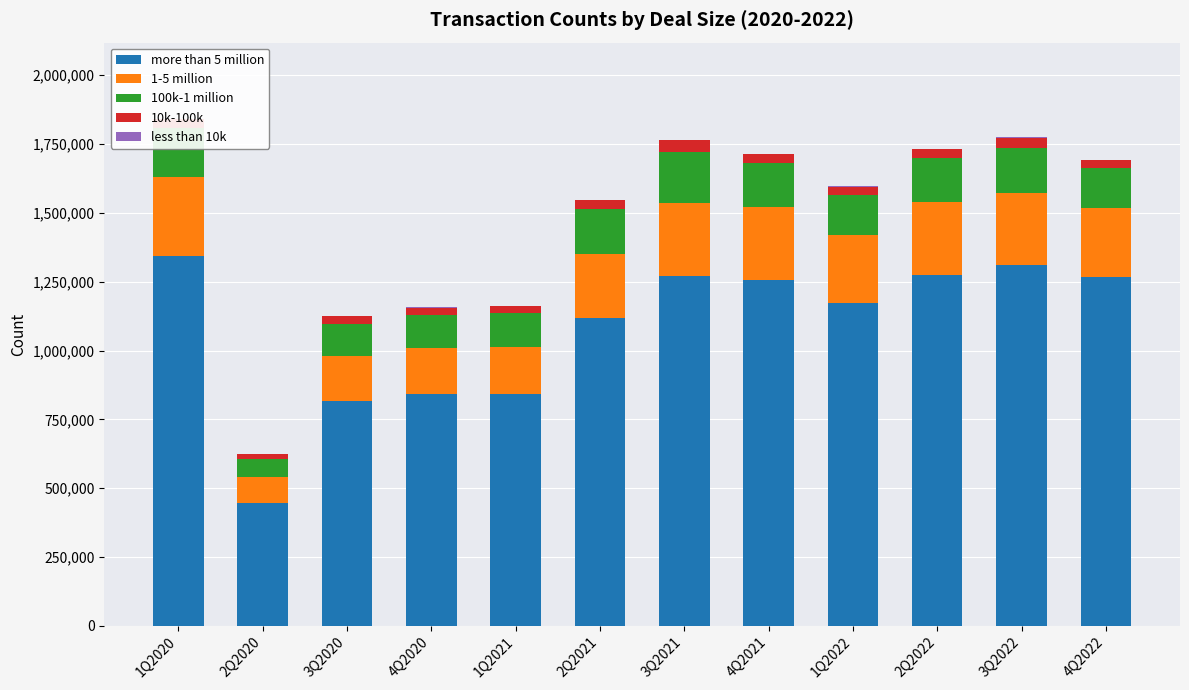

The more than 5 million series shows 1266256 at 4Q2022. True or false?

True